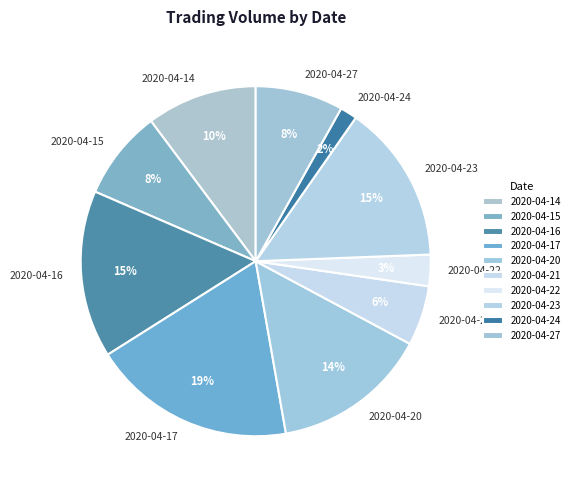

Is the sum of 2020-04-14 and 2020-04-21 greater than half?

No